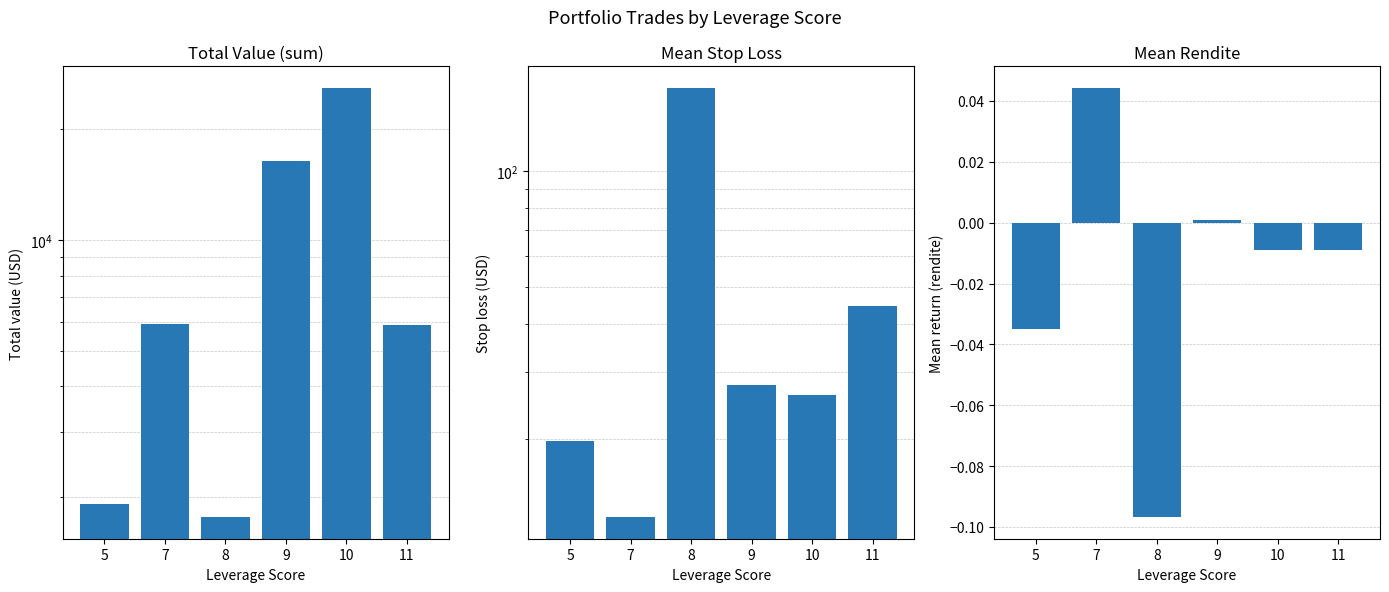

The stop_loss series shows 164.8 at 8. True or false?

True